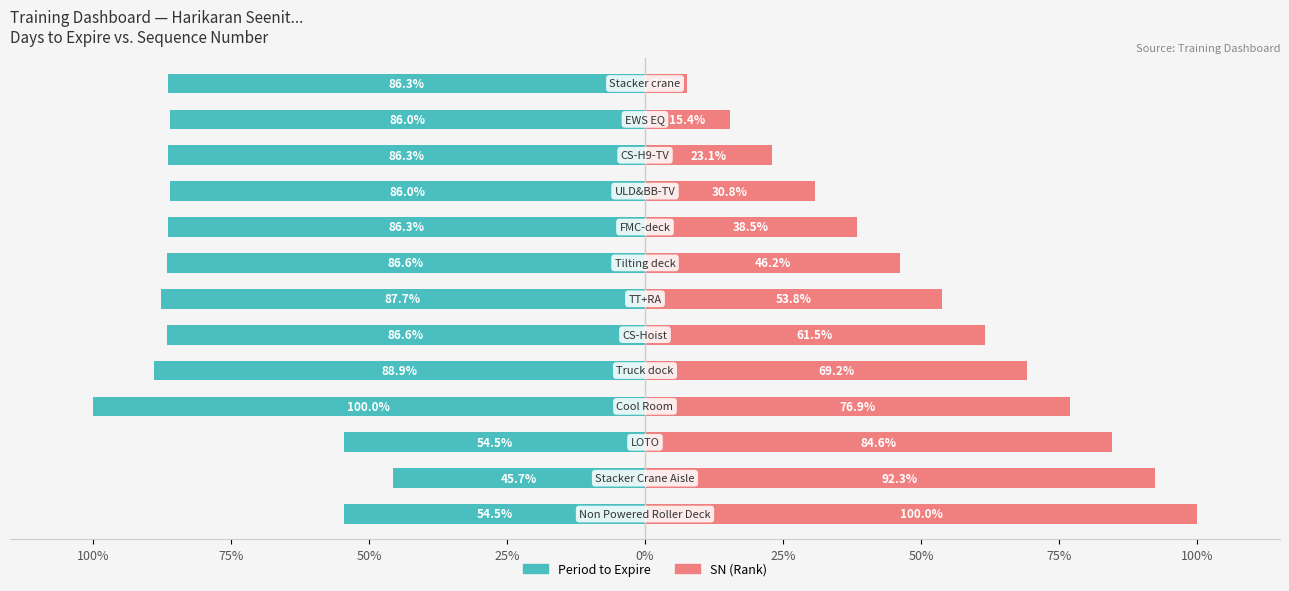

What is the difference between the maximum and minimum values in the SN (Rank) series?

92.3